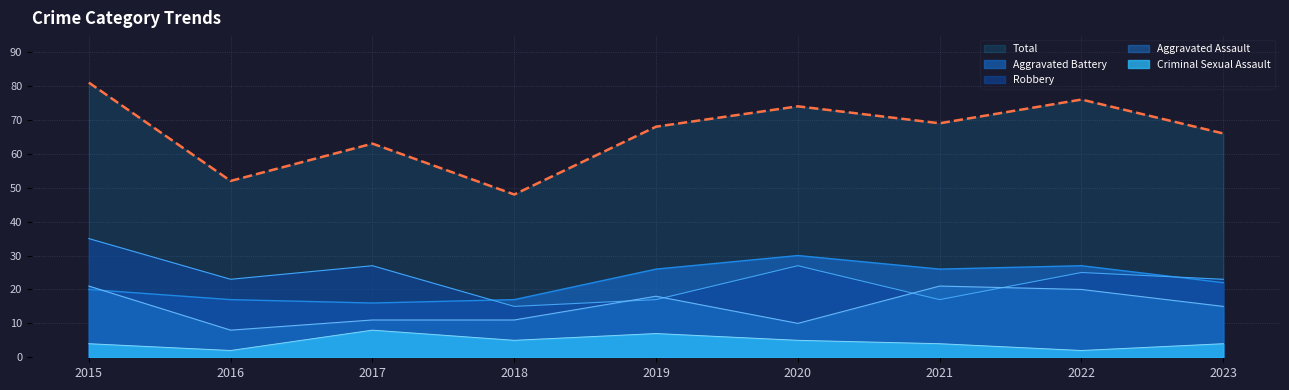

True or false: Robbery has a value of 17 at 2020.

False